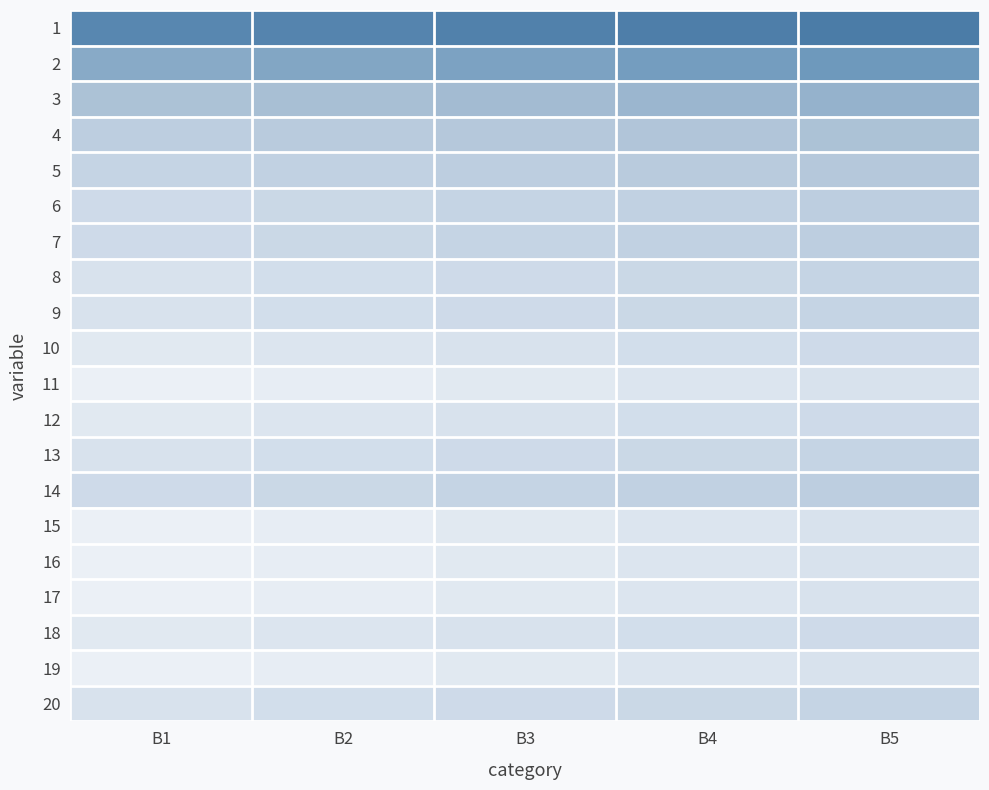

Count the number of data series in this chart.

20